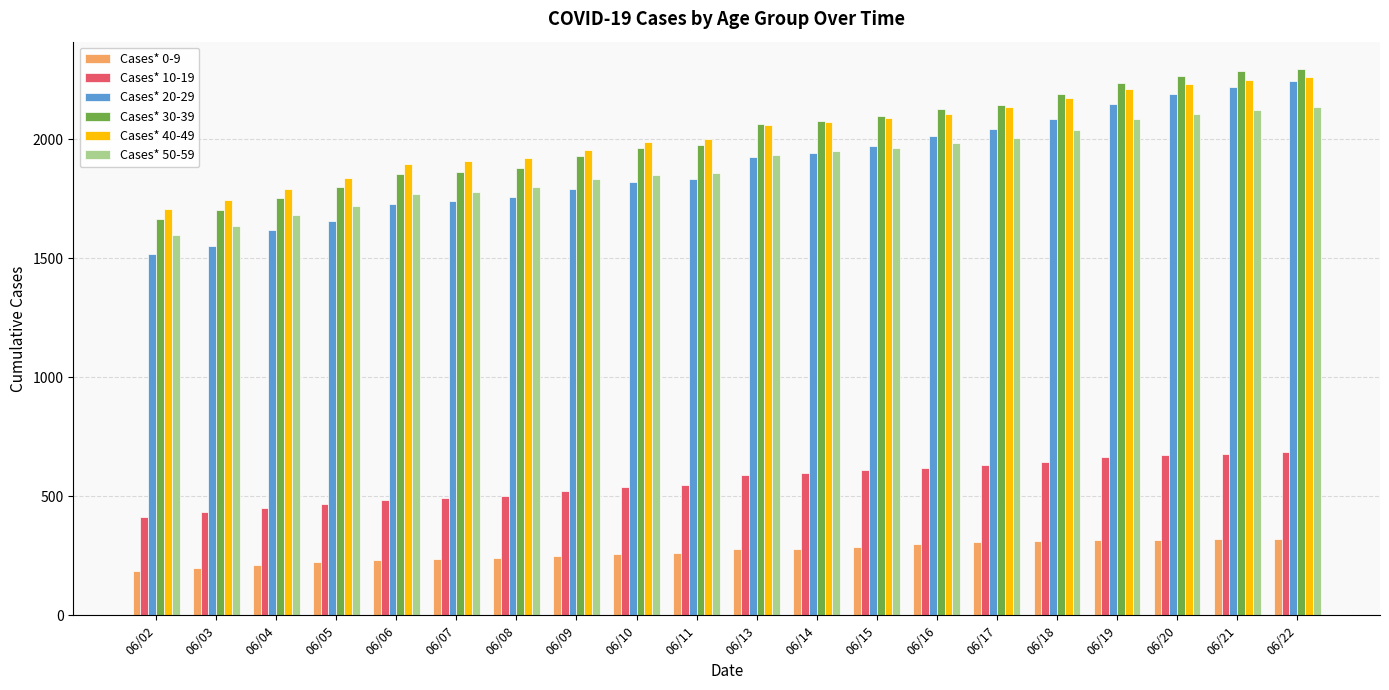

What is the minimum value for Cases* 20-29?

1516